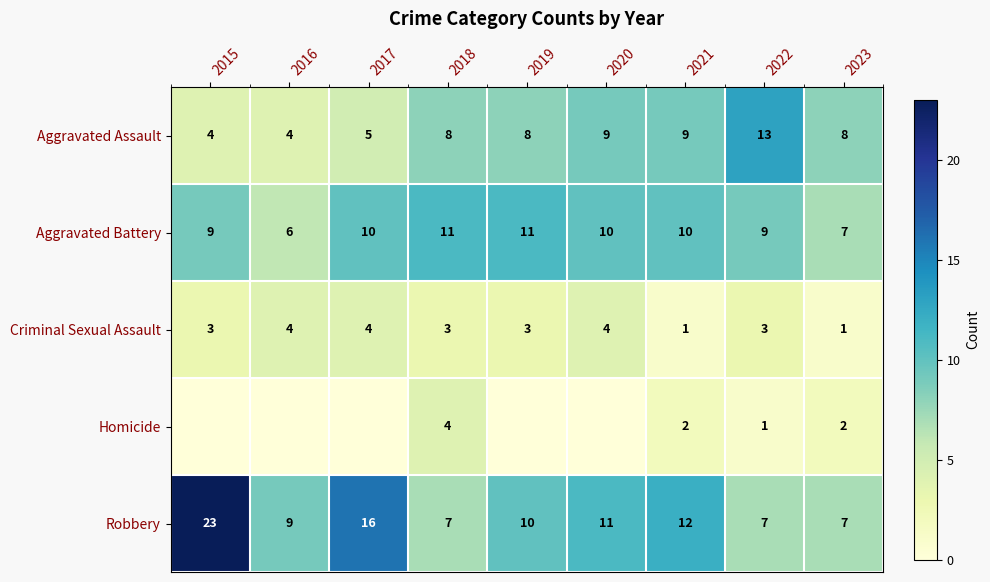

Count the Aggravated Assault values in the range 5 to 9.

6